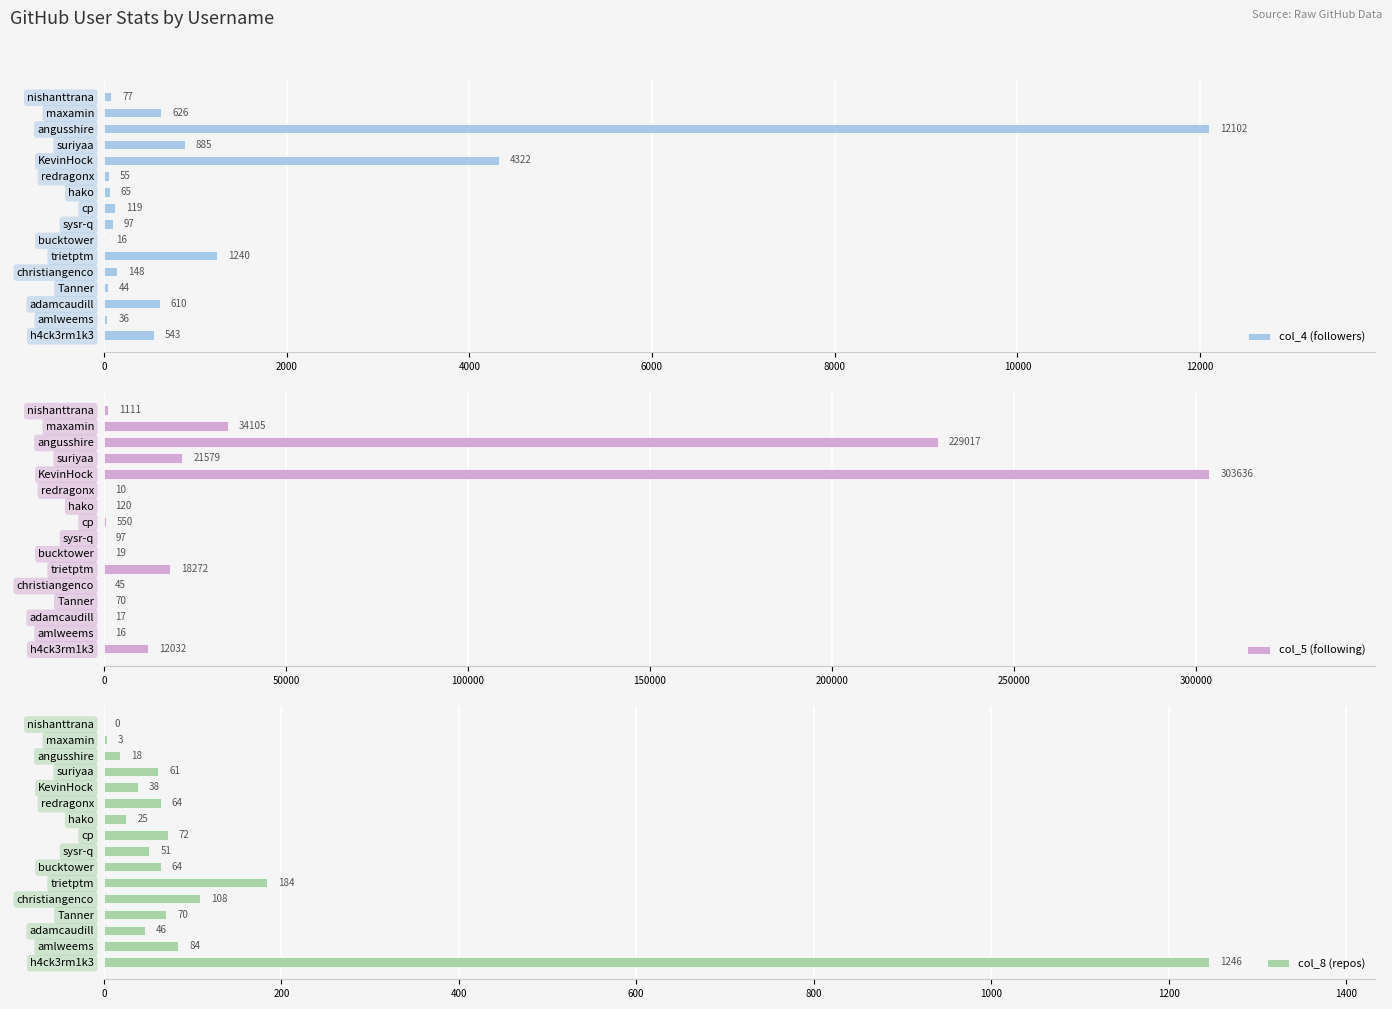

At how many categories does at least one series exceed 10891?

6